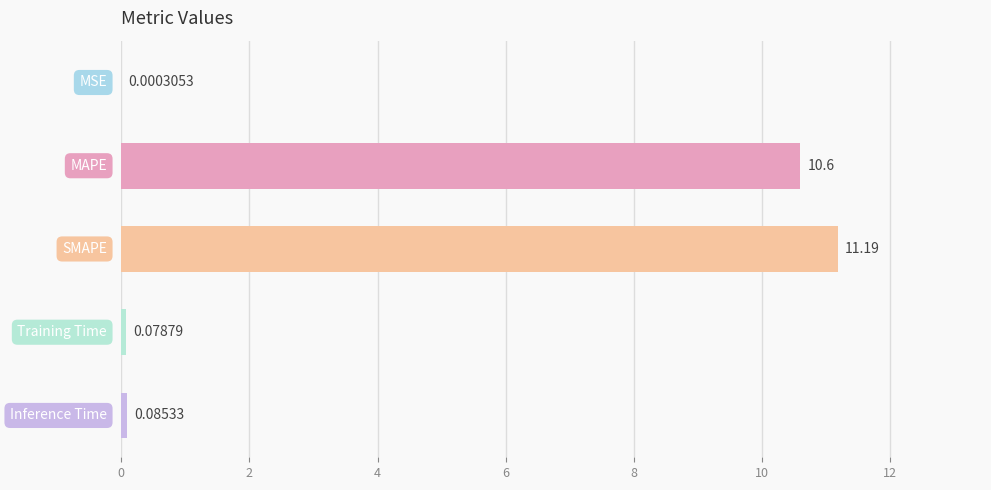

What is the sum of all values?

21.9